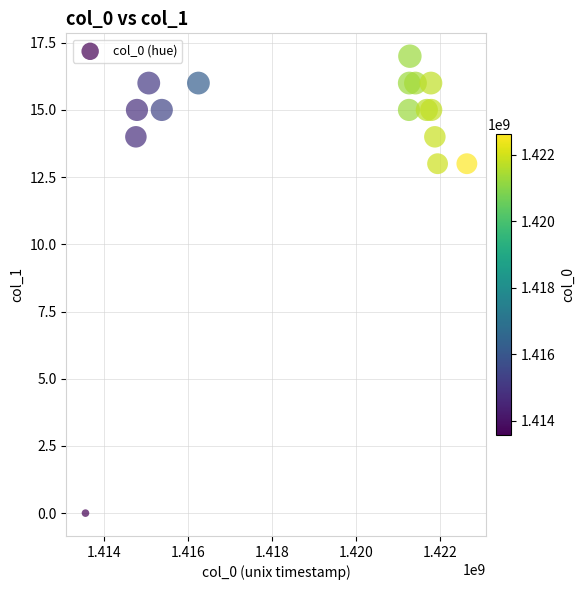

What is the range of X values (max minus min)?

9070424